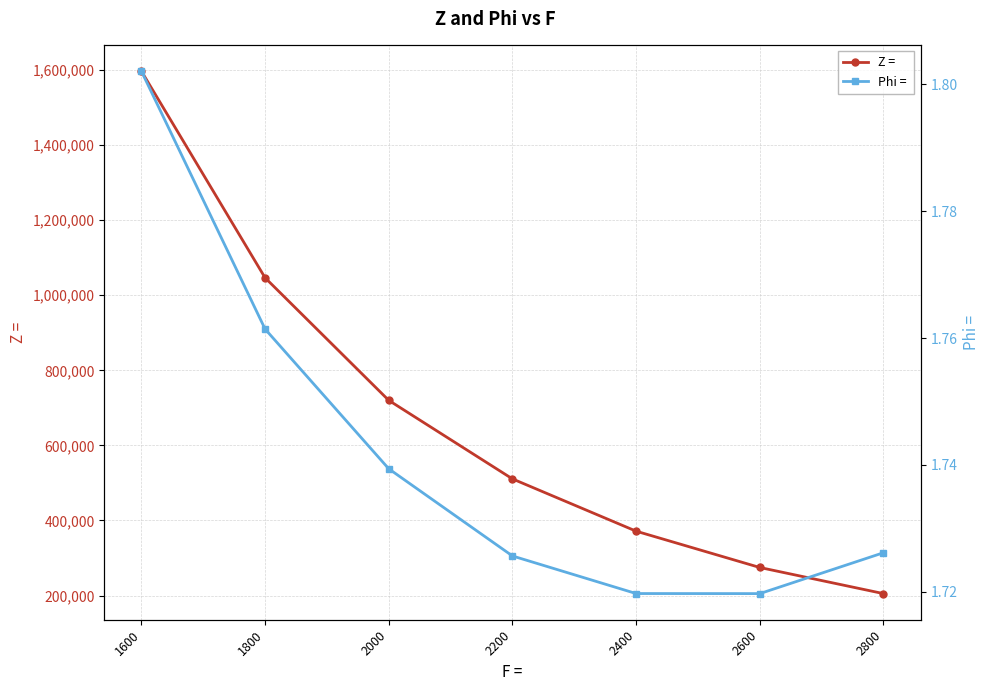

Reading left to right, transcribe all the data shown in this chart.

Z =: 1600=1597282.9	1800=1046723.9	2000=720065.1	2200=510812.5	2400=371500.1	2600=274738.8	2800=205155.0
Phi = : 1600=1.8	1800=1.8	2000=1.7	2200=1.7	2400=1.7	2600=1.7	2800=1.7